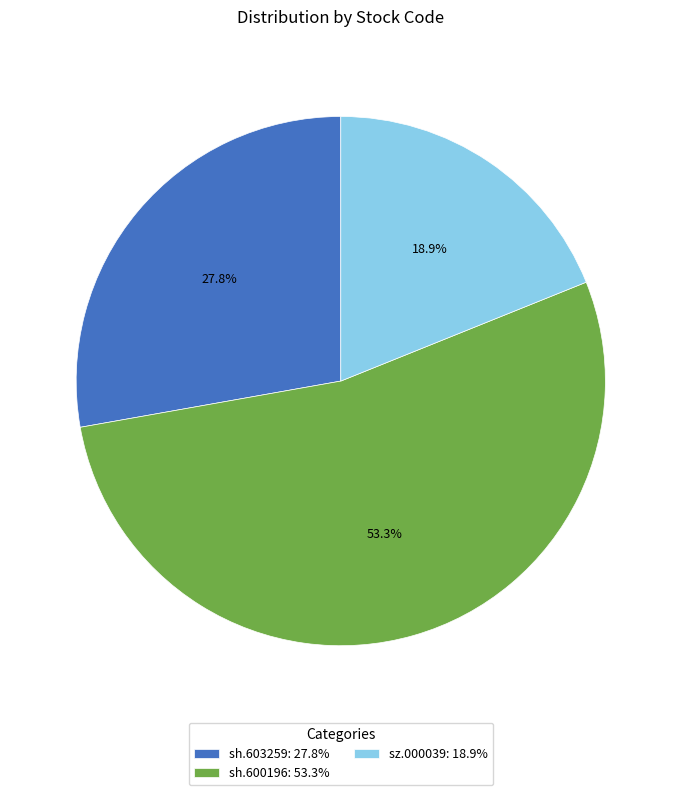

What is the total percentage of sz.000039 and sh.603259?

46.7%